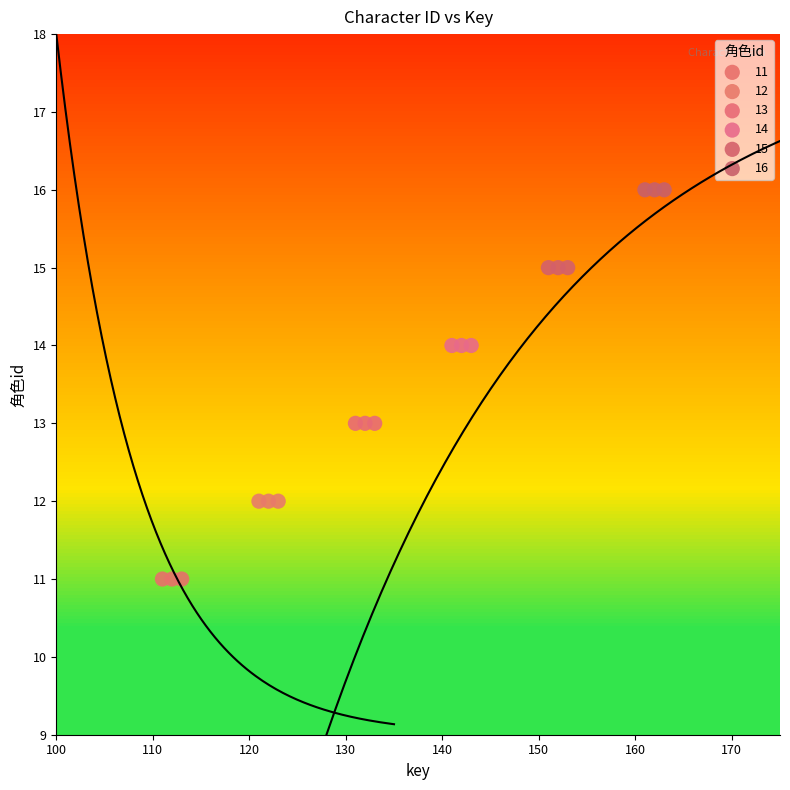

Which series reaches the minimum Y coordinate?

11